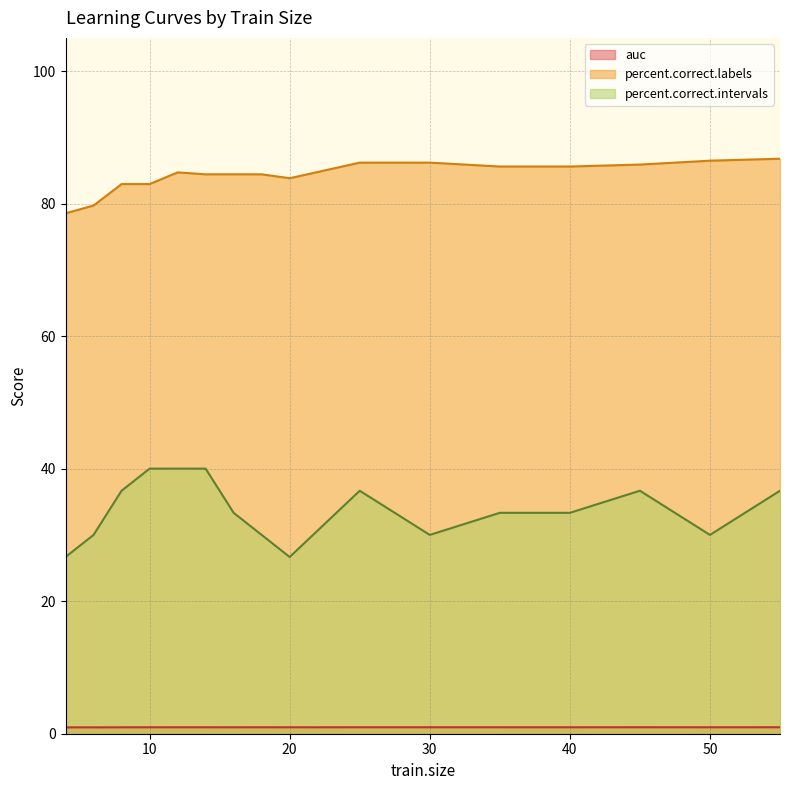

Is it true that percent.correct.intervals equals 40.0 at 10?

True